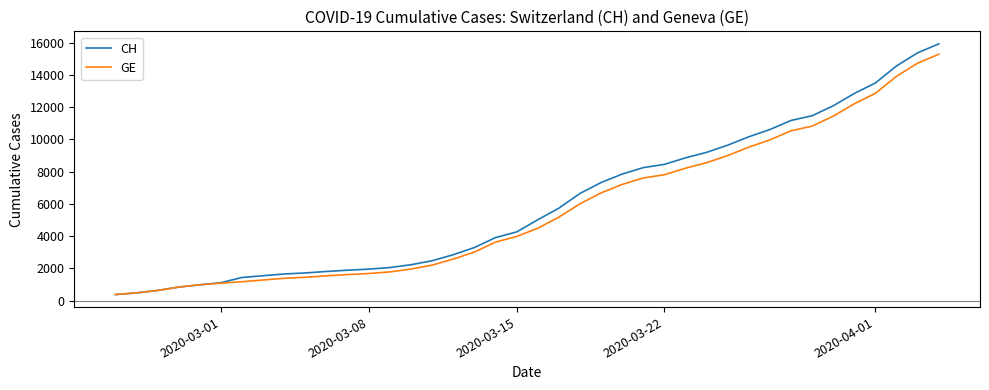

What is the maximum value shown in the chart?

15926